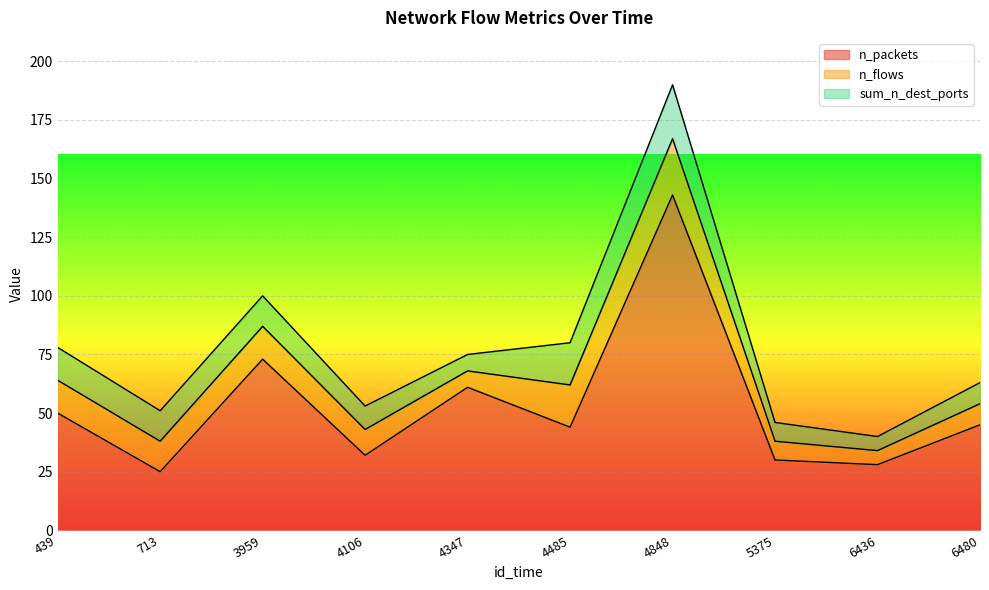

At which label does n_packets first exceed 45?

439